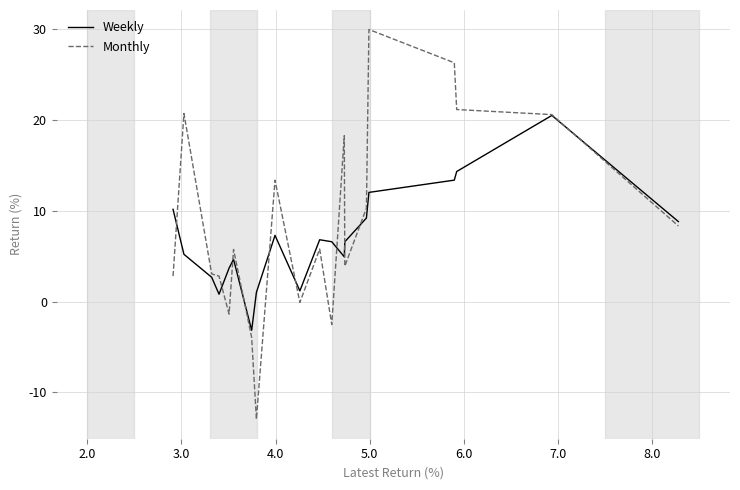

How many positive values does the Weekly series have?

19